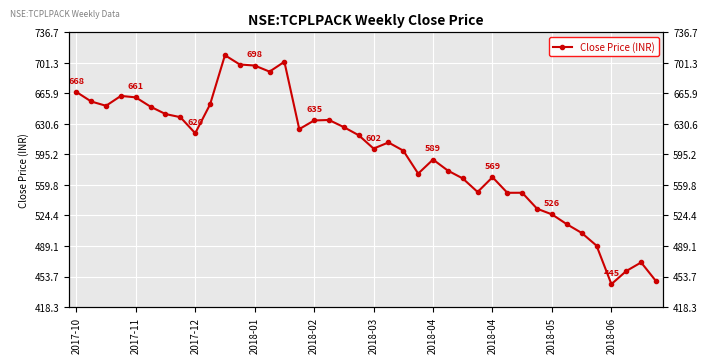

How many points are lower than both their immediate neighbors (excluding endpoints)?

9